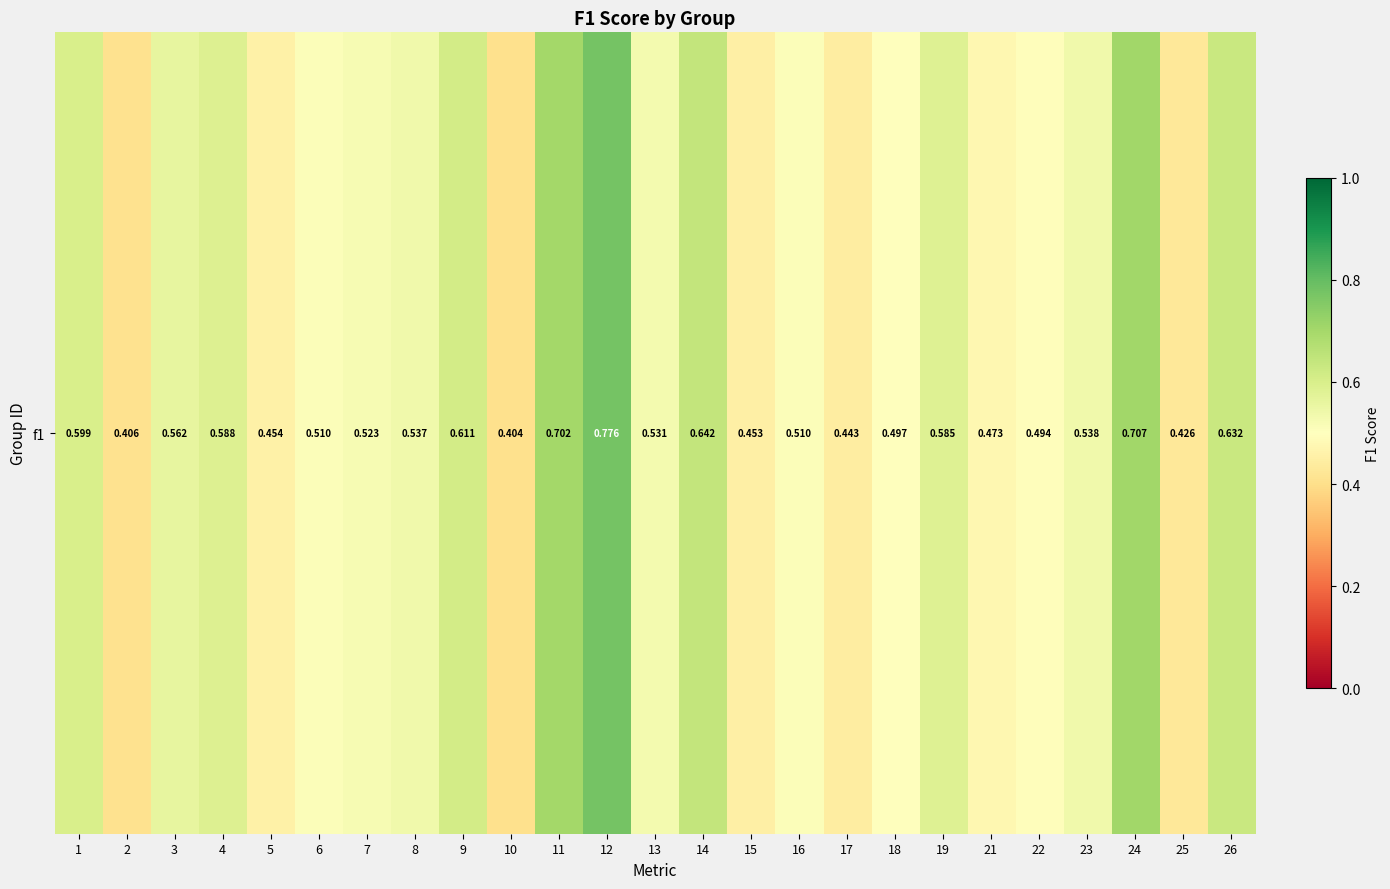

True or false: the data shows 0.6 at 1.

True